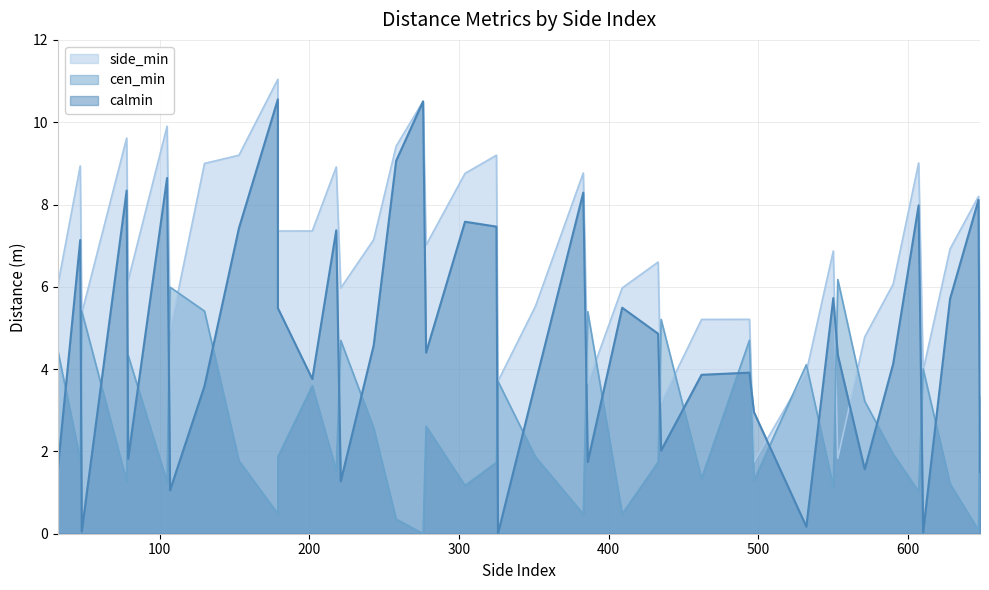

True or false: calmin has a value of 9.7 at 179.

False